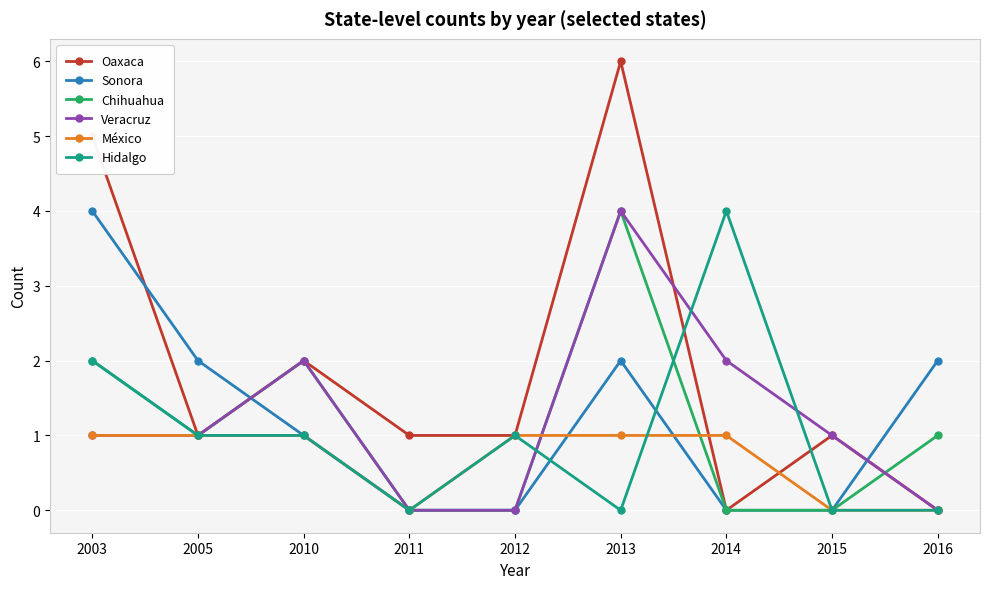

Is it true that Oaxaca equals 11 at 2013?

False